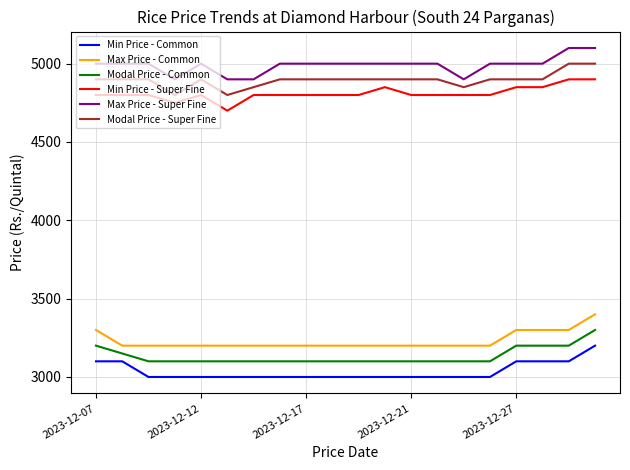

Which series has the largest total across all categories?

Max Price - Super Fine